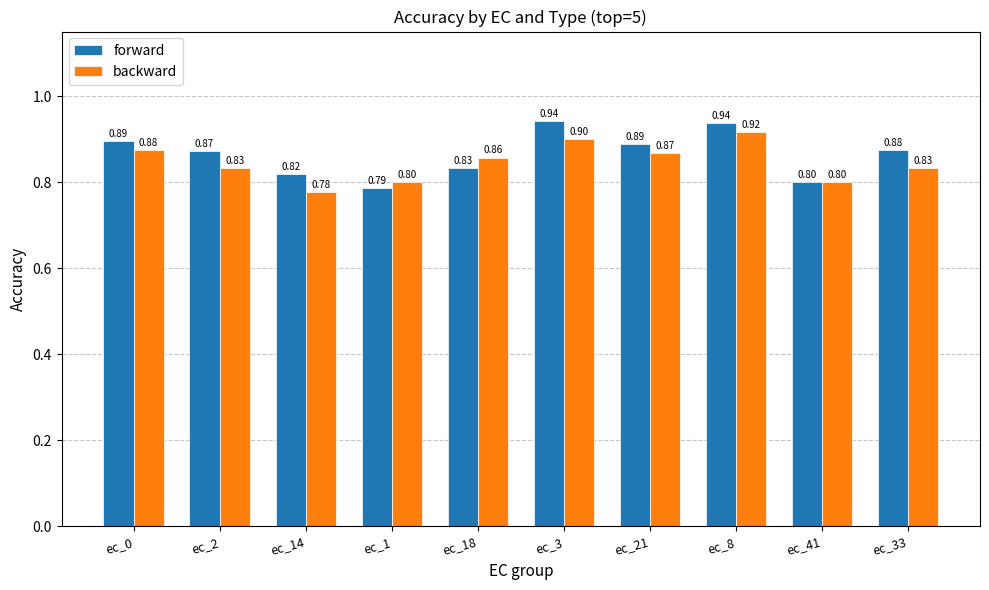

What is the difference between the maximum and second lowest values in the backward series?

0.1